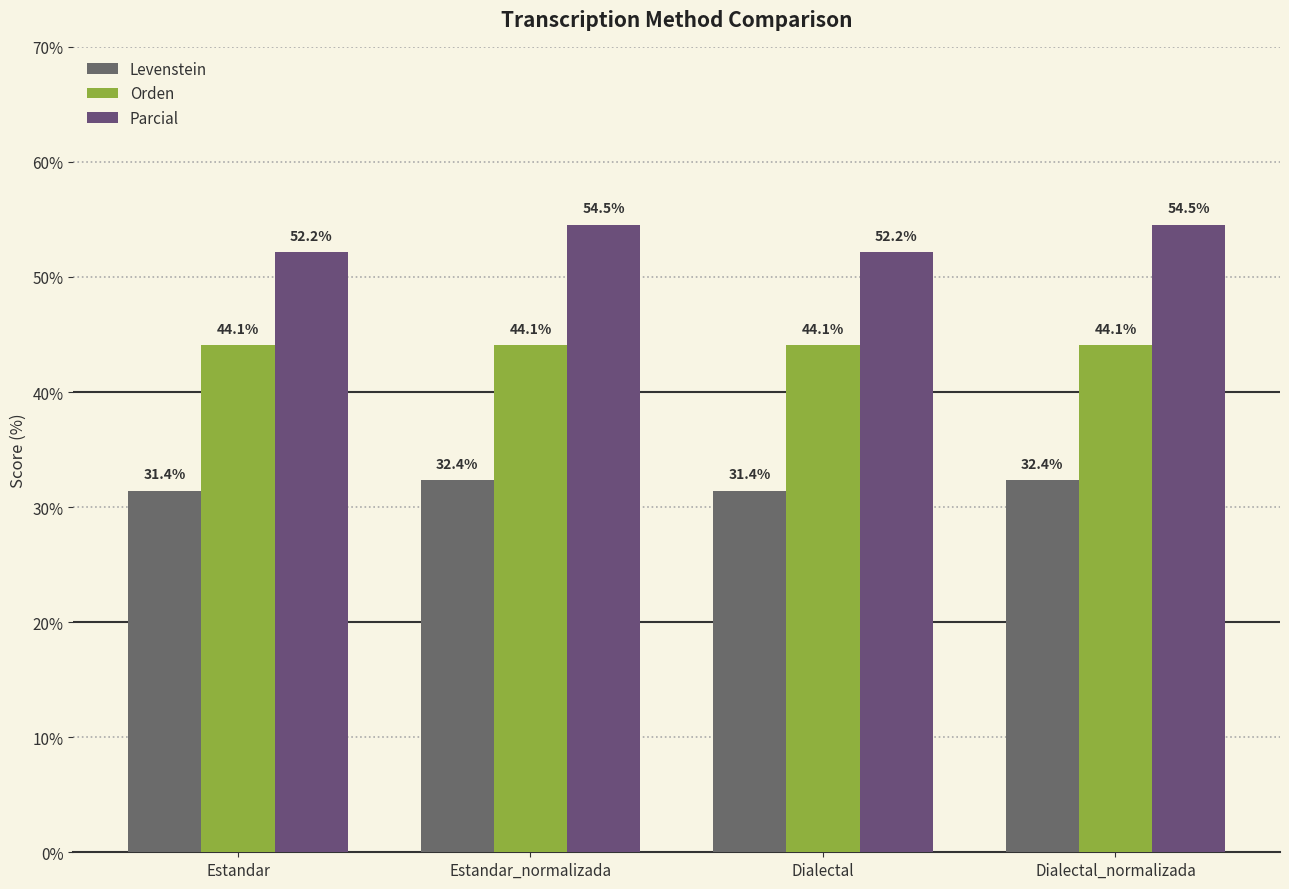

Rank the series by their maximum value, from highest to lowest.

Parcial, Orden, Levenstein